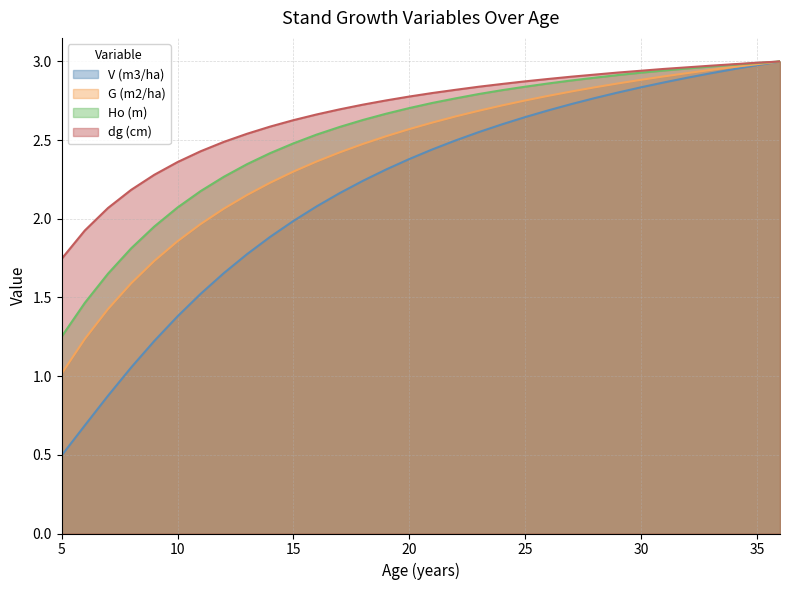

Does the chart display data point markers on the line(s)?

No